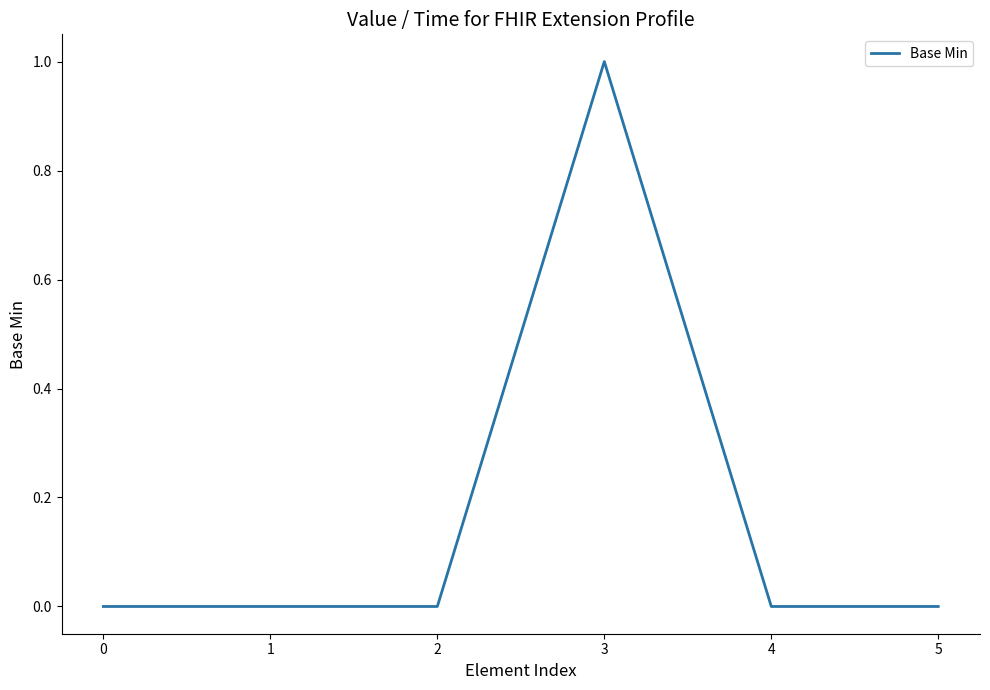

Reading left to right, extract all data points from this chart.

0=0	1=0	2=0	3=1	4=0	5=0